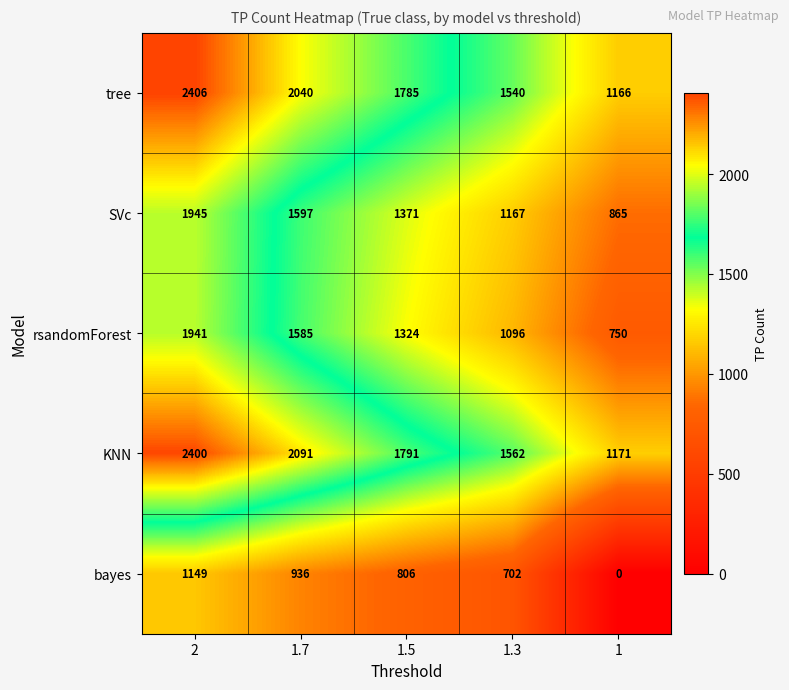

Between 2 and 1.5, which series saw the biggest shift?

tree